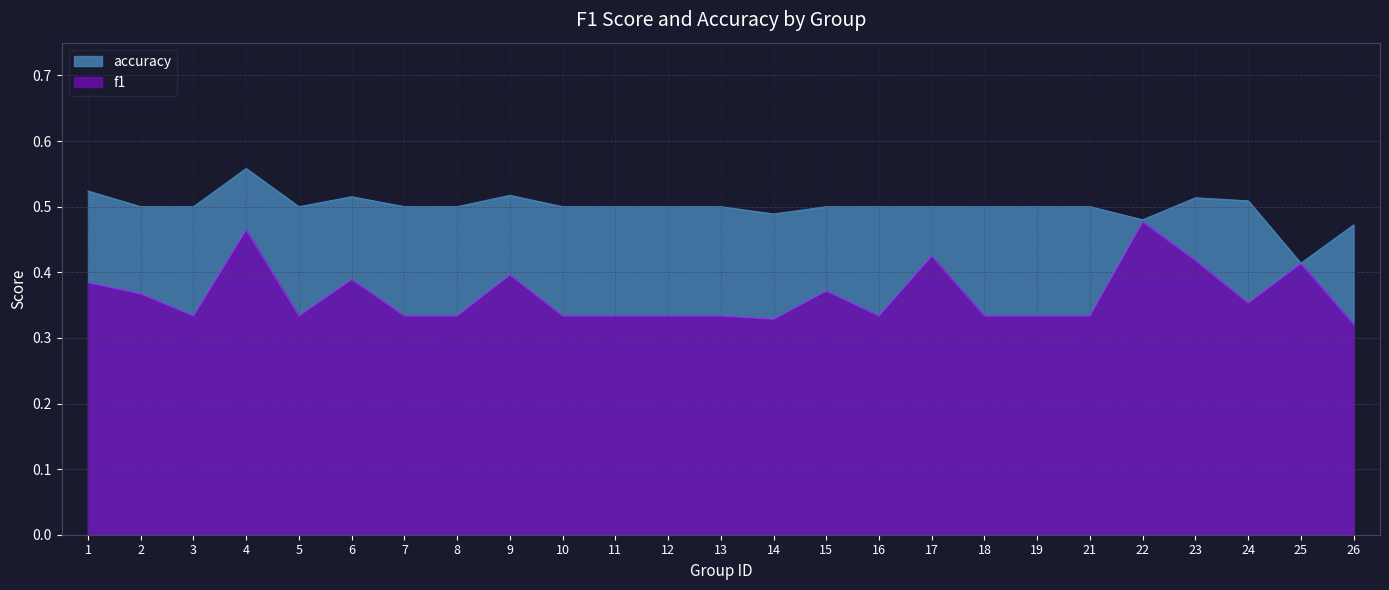

Reading left to right, list all the values displayed in this chart.

f1: 0.4	0.4	0.3	0.5	0.3	0.4	0.3	0.3	0.4	0.3	0.3	0.3	0.3	0.3	0.4	0.3	0.4	0.3	0.3	0.3	0.5	0.4	0.4	0.4	0.3
accuracy: 0.5	0.5	0.5	0.6	0.5	0.5	0.5	0.5	0.5	0.5	0.5	0.5	0.5	0.5	0.5	0.5	0.5	0.5	0.5	0.5	0.5	0.5	0.5	0.4	0.5